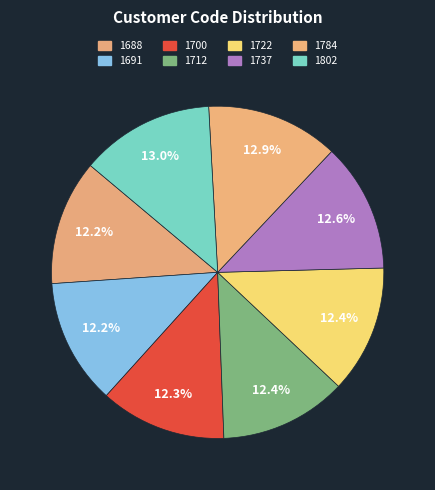

What percentage is the 1802 slice, to the nearest percent?

13%